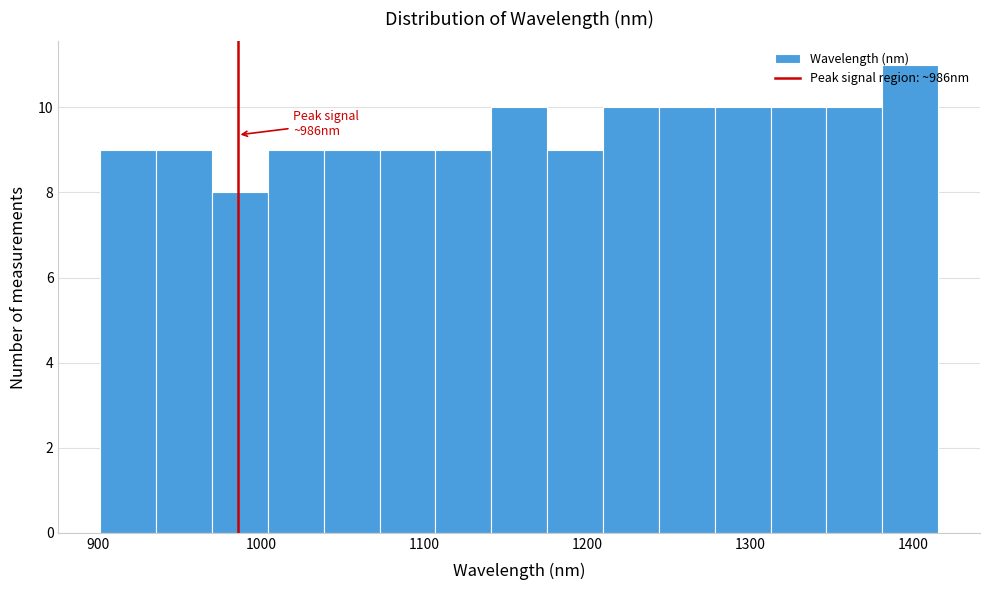

Read against the x-axis, roughly where is the centre of the tallest bar?

1400